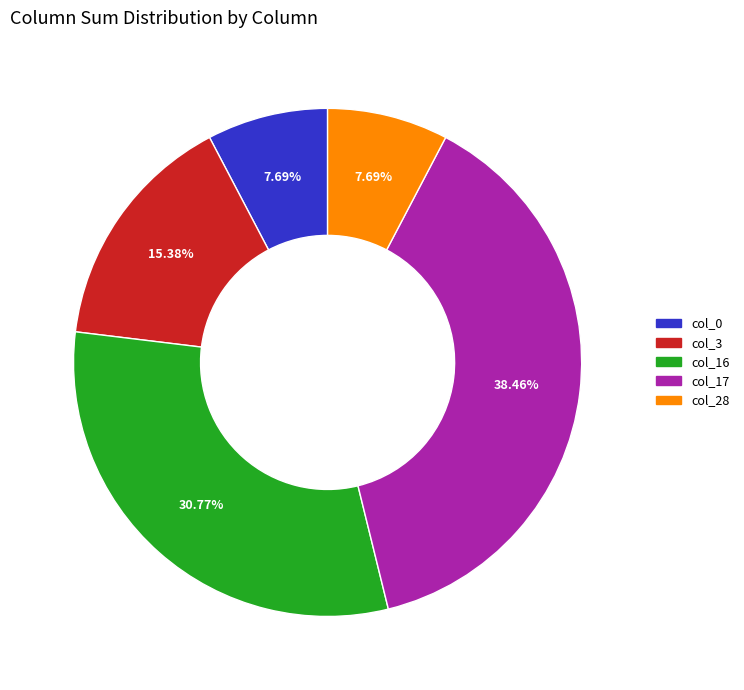

What is the largest slice in the pie chart?

col_17